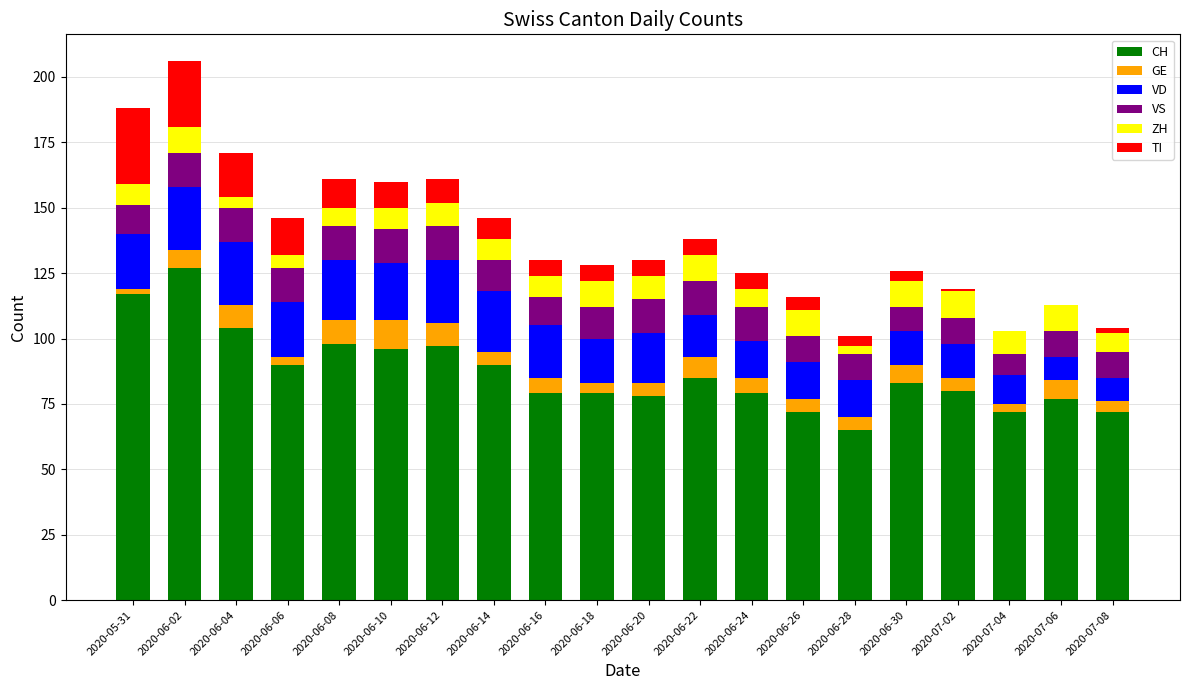

How many series are shown in this chart?

6